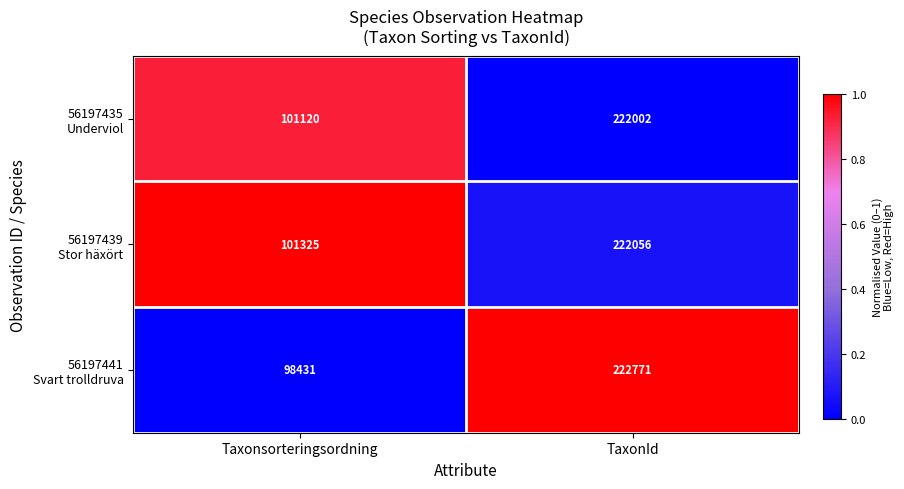

What is the maximum value shown in the chart?

222771